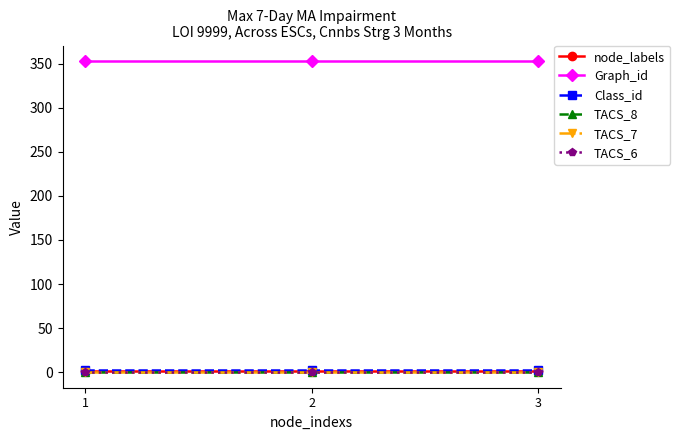

Where is Class_id nearest to the value 2?

1